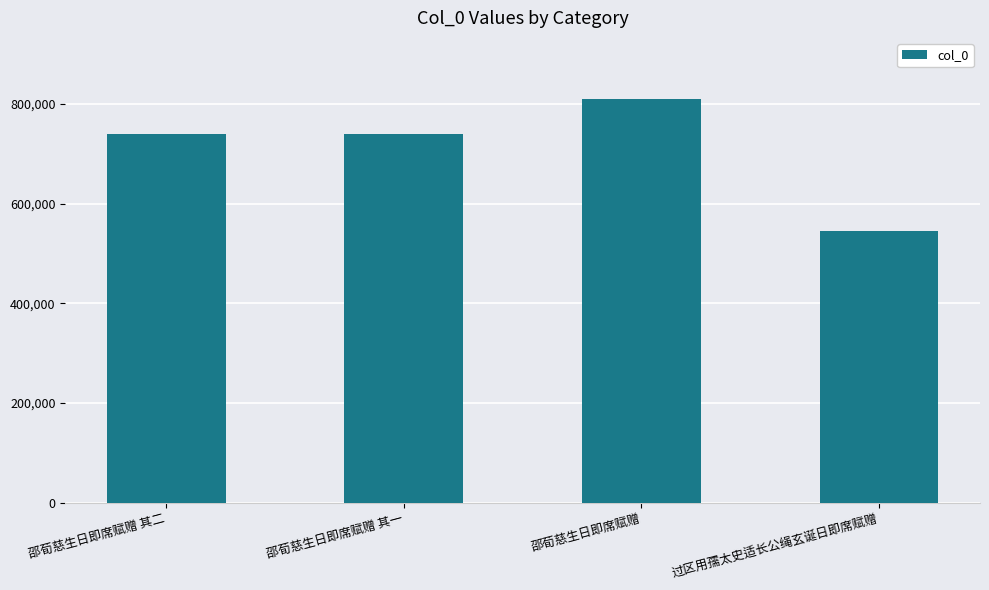

At which category does the chart reach its peak across all series?

邵荀慈生日即席赋赠